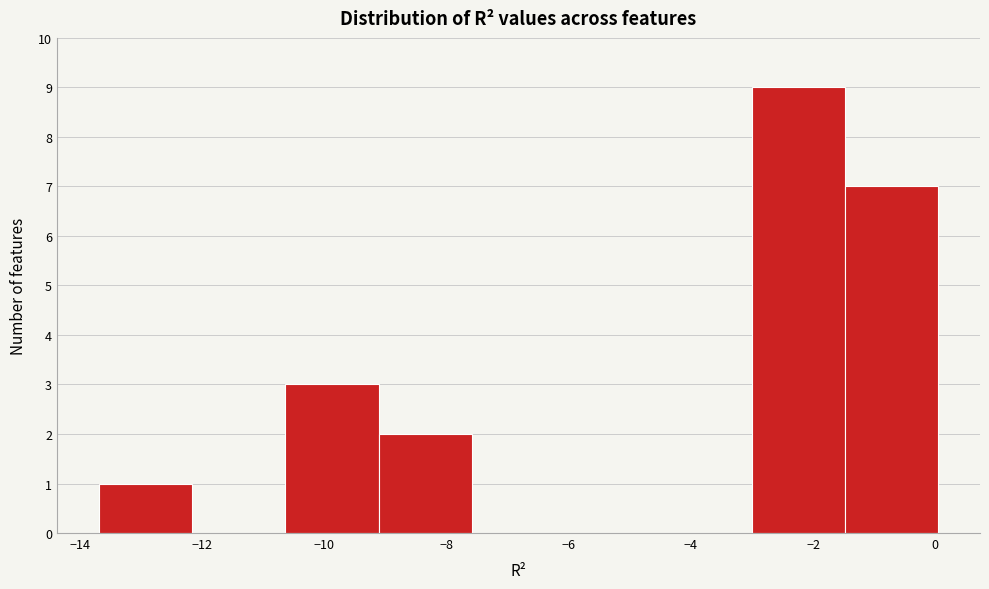

Reading left to right, transcribe this chart: for each bar, give the range it covers on the x-axis and its height. Neither the bar edges nor the heights are printed on the chart, so give them approximately, as read against the axes.

-13.6 to -12.2: 1
-12.2 to -10.6: 0
-10.6 to -9.2: 3
-9.2 to -7.6: 2
-7.6 to -6.0: 0
-6.0 to -4.6: 0
-4.6 to -3.0: 0
-3.0 to -1.4: 9
-1.4 to 0.0: 7